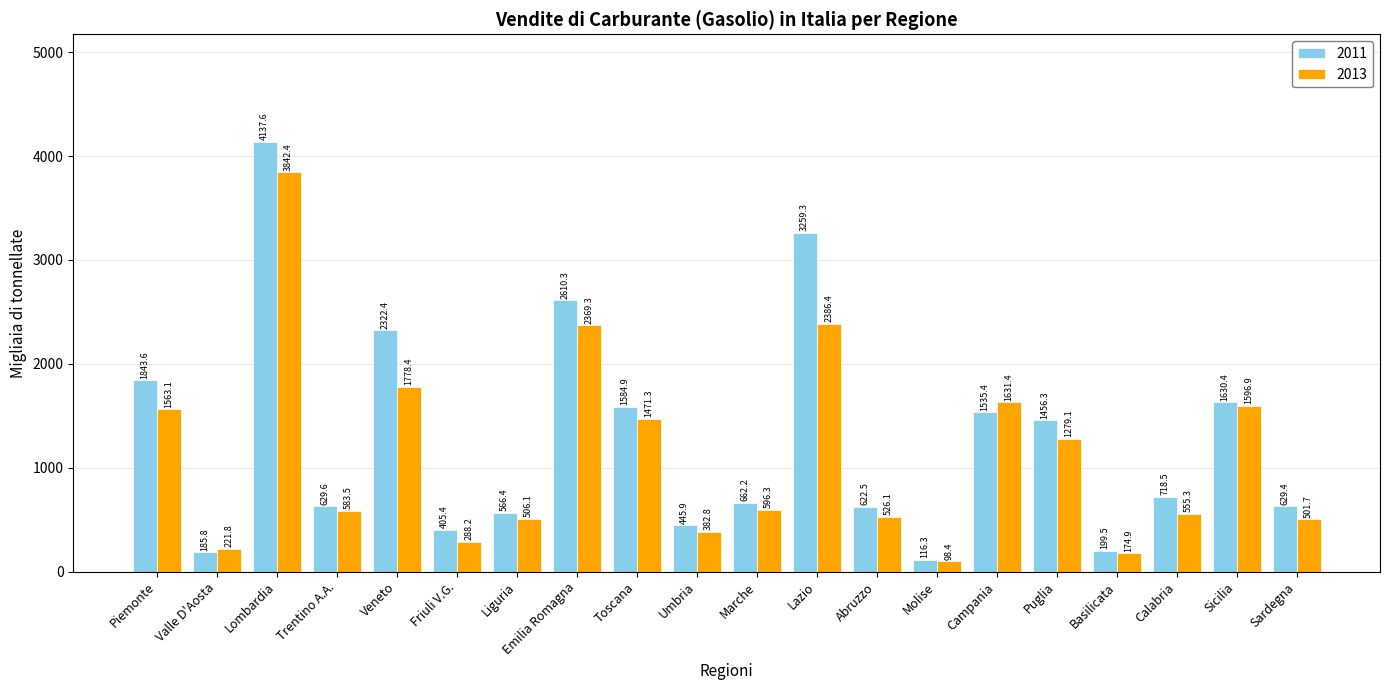

Rank the series at Piemonte from lowest to highest value.

2013, 2011